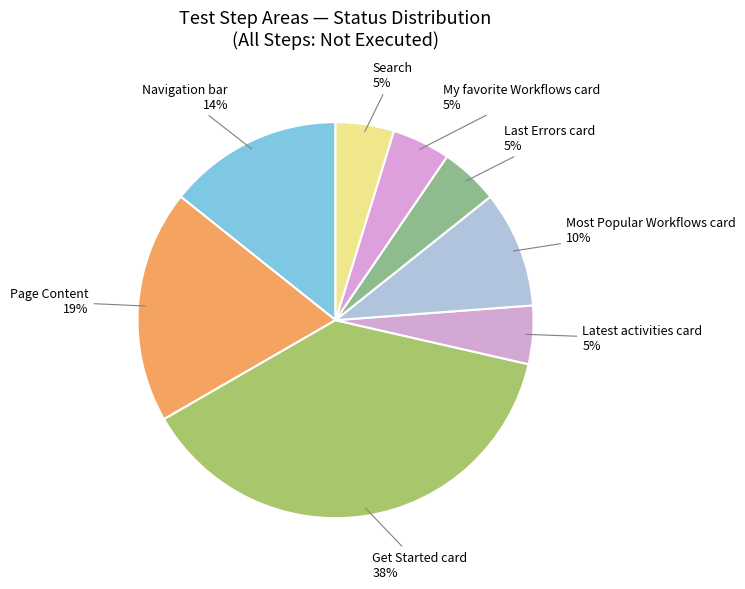

Count the number of slices in the pie.

8